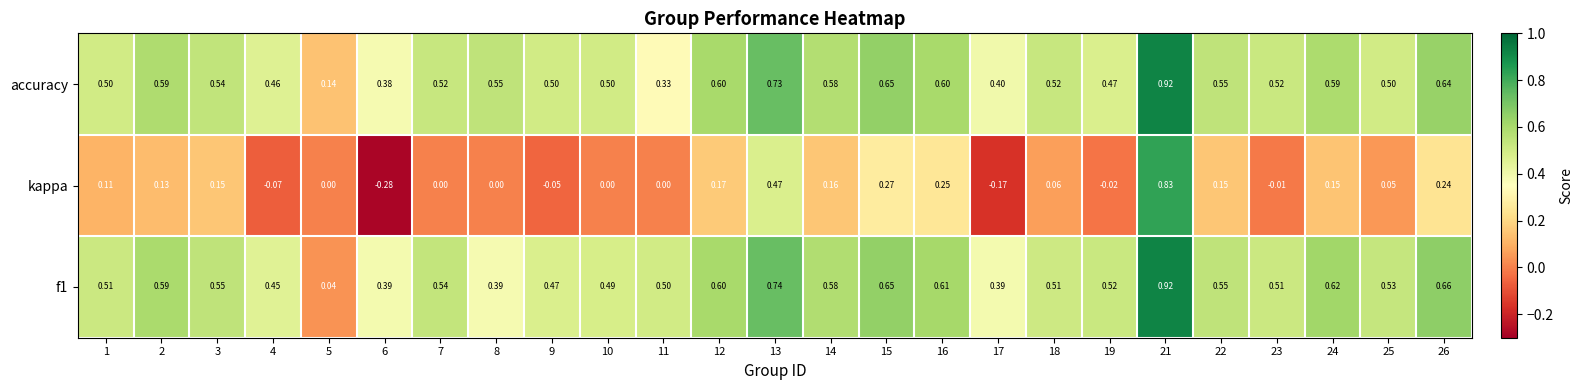

Between 9 and 22, which series saw the biggest shift?

kappa